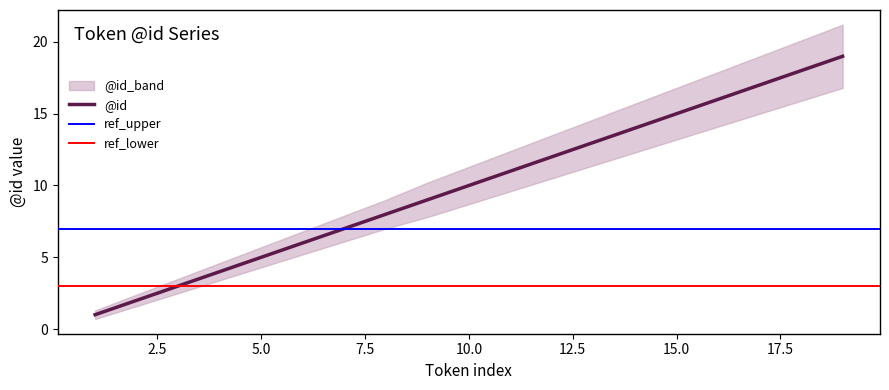

True or false: @id and @id_lower cross at least once.

False